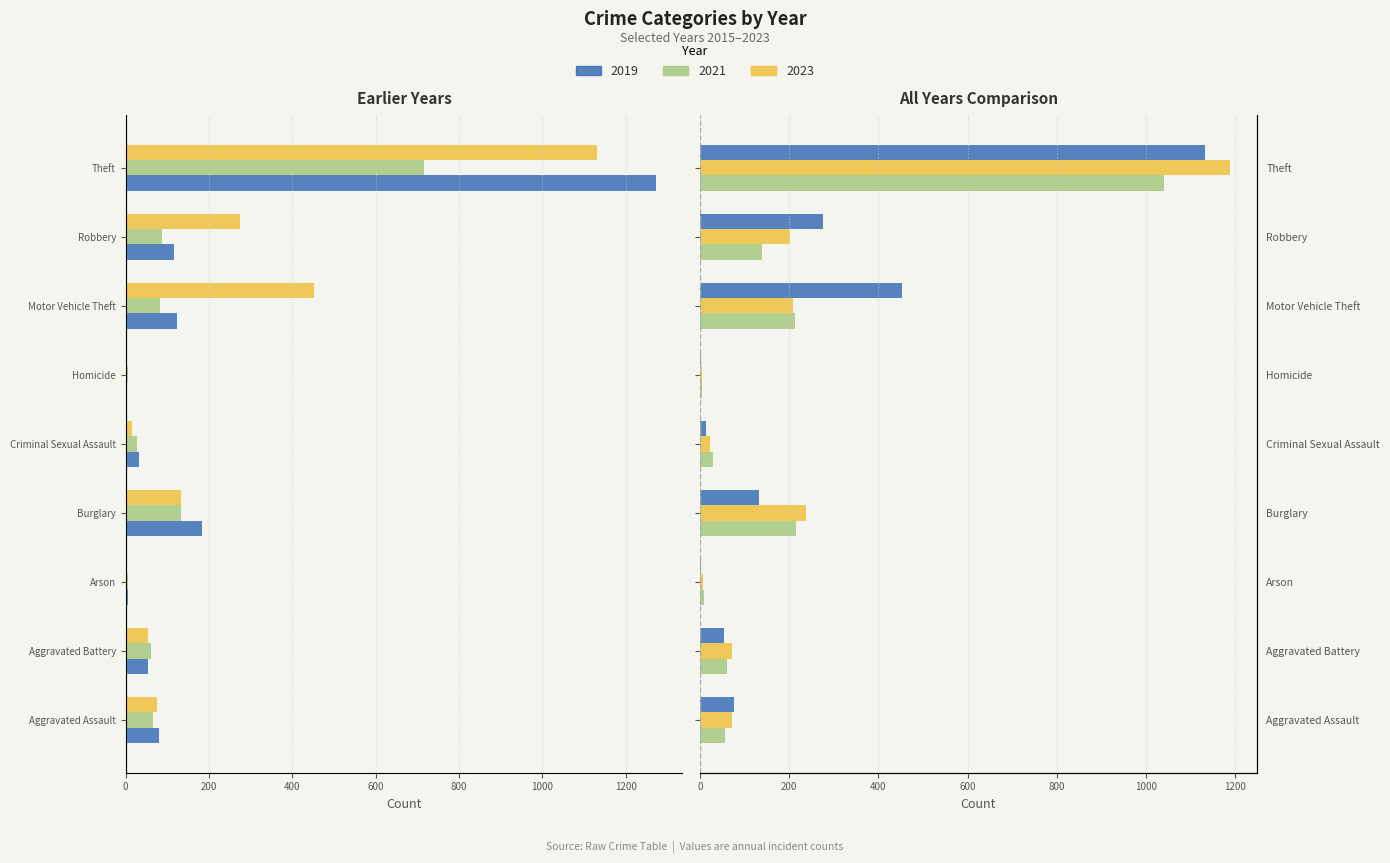

What is the difference between the maximum and minimum values in the 2019 series?

1268